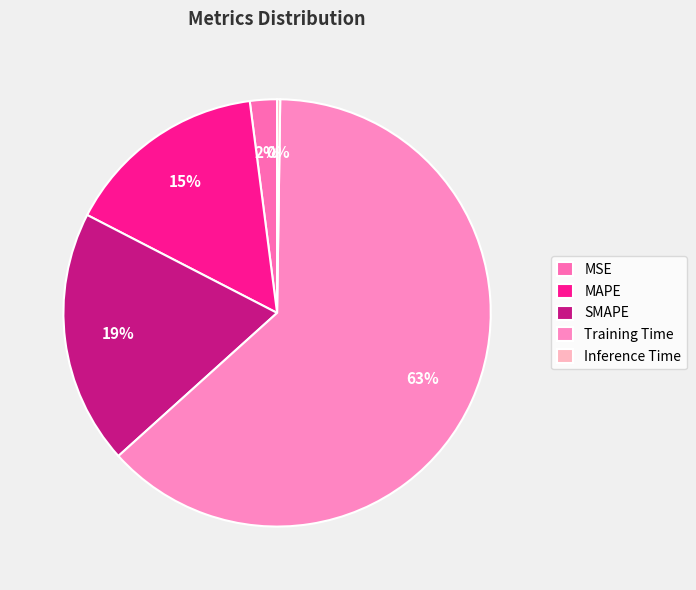

Rank the categories by value from lowest to highest.

Inference Time, MSE, MAPE, SMAPE, Training Time